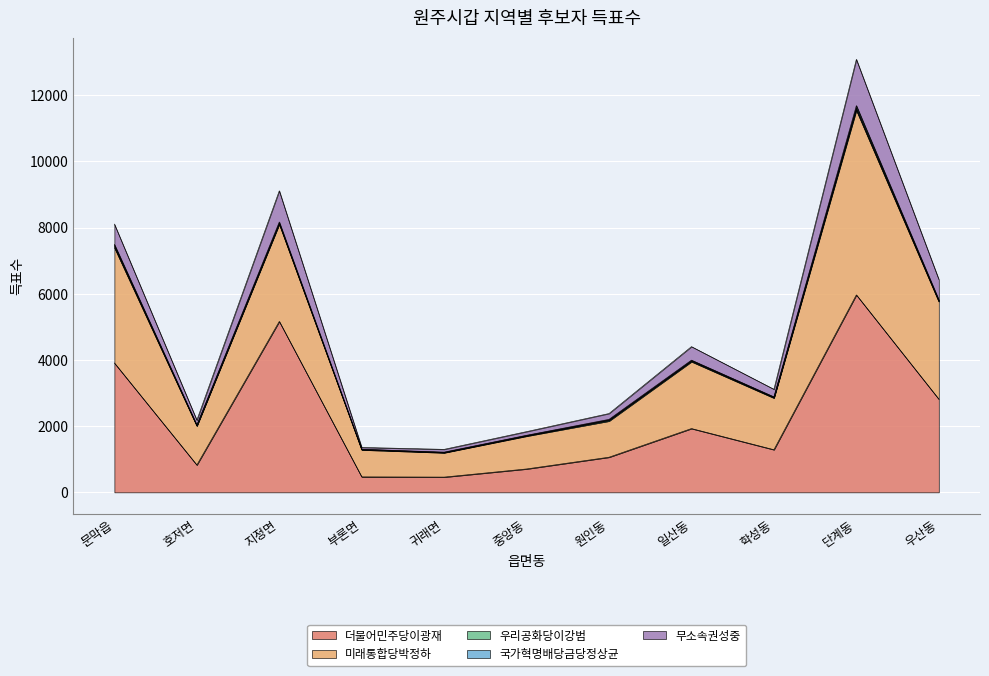

Is it true that 더불어민주당이광재 equals 707 at 중앙동?

True